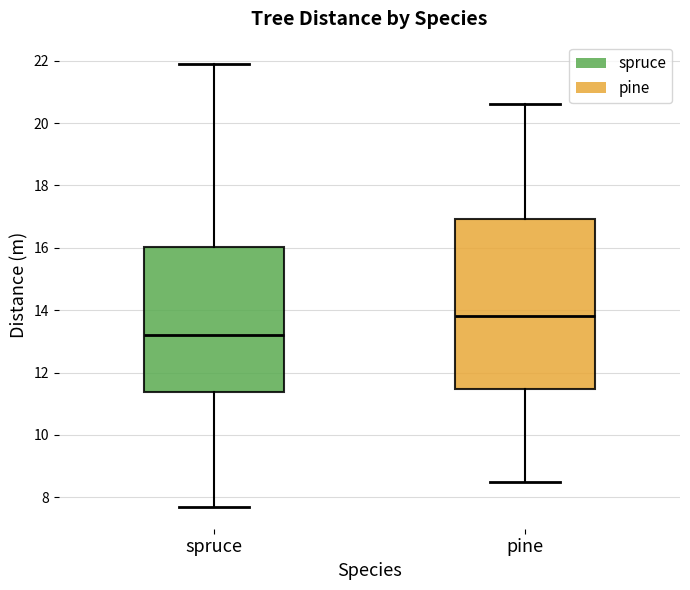

Reading left to right, transcribe this box plot: for each box, give where its median line is, the range the box spans, and where its two whiskers end, as read against the y-axis. The values are not printed on the chart, so give them approximately, as read against the axis.

spruce: median 13.2, box 11.4 to 16.0, whiskers 7.8 to 22.0
pine: median 13.8, box 11.4 to 17.0, whiskers 8.6 to 20.6